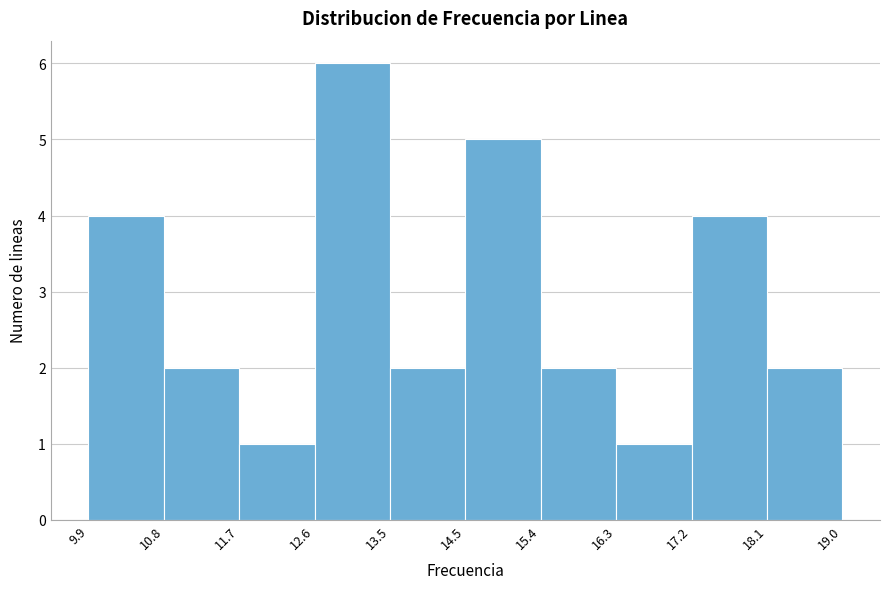

What is the height of the bar covering 17.2 to 18.1 on the x-axis? The values are not printed on the chart, so give them approximately, as read against the axis.

4